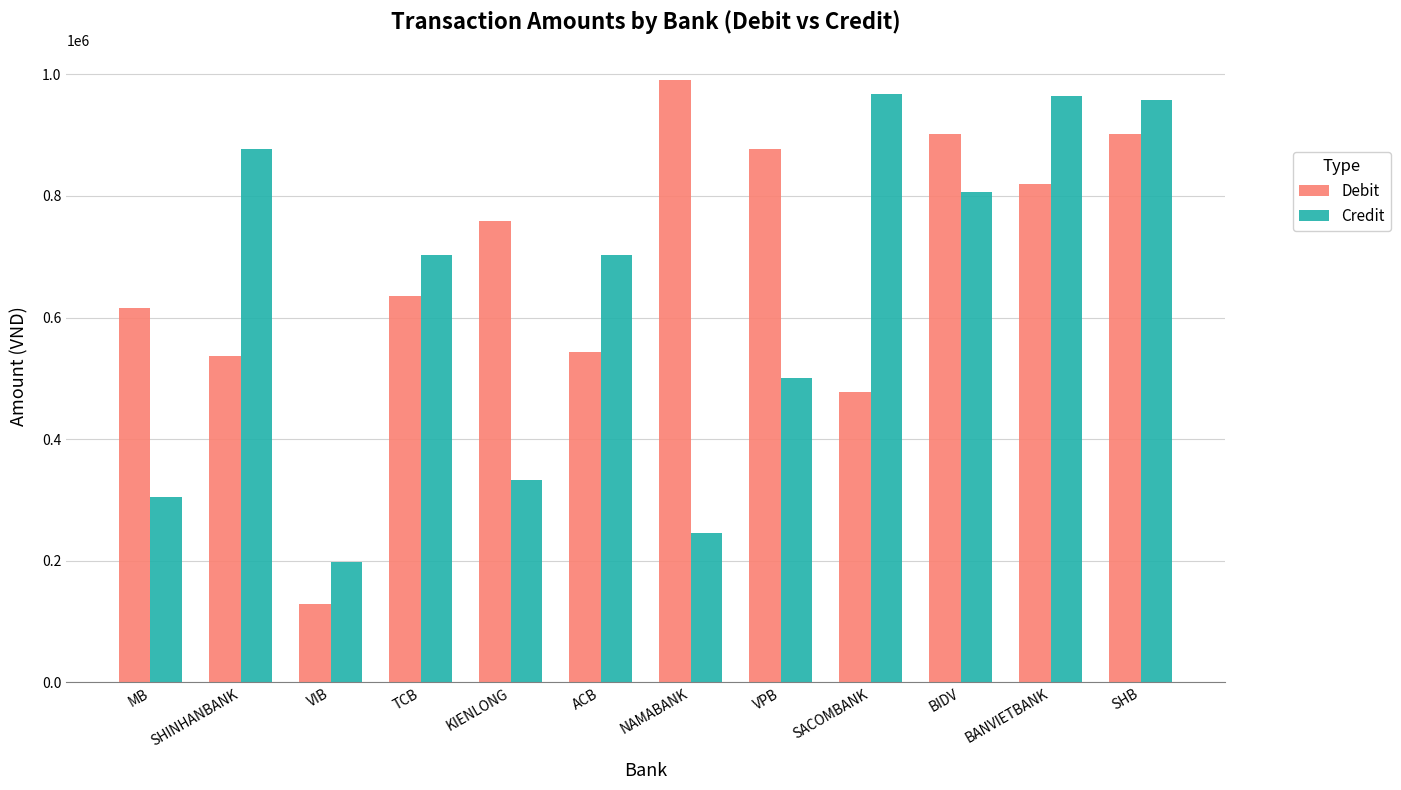

How many categories are shown in the chart?

12